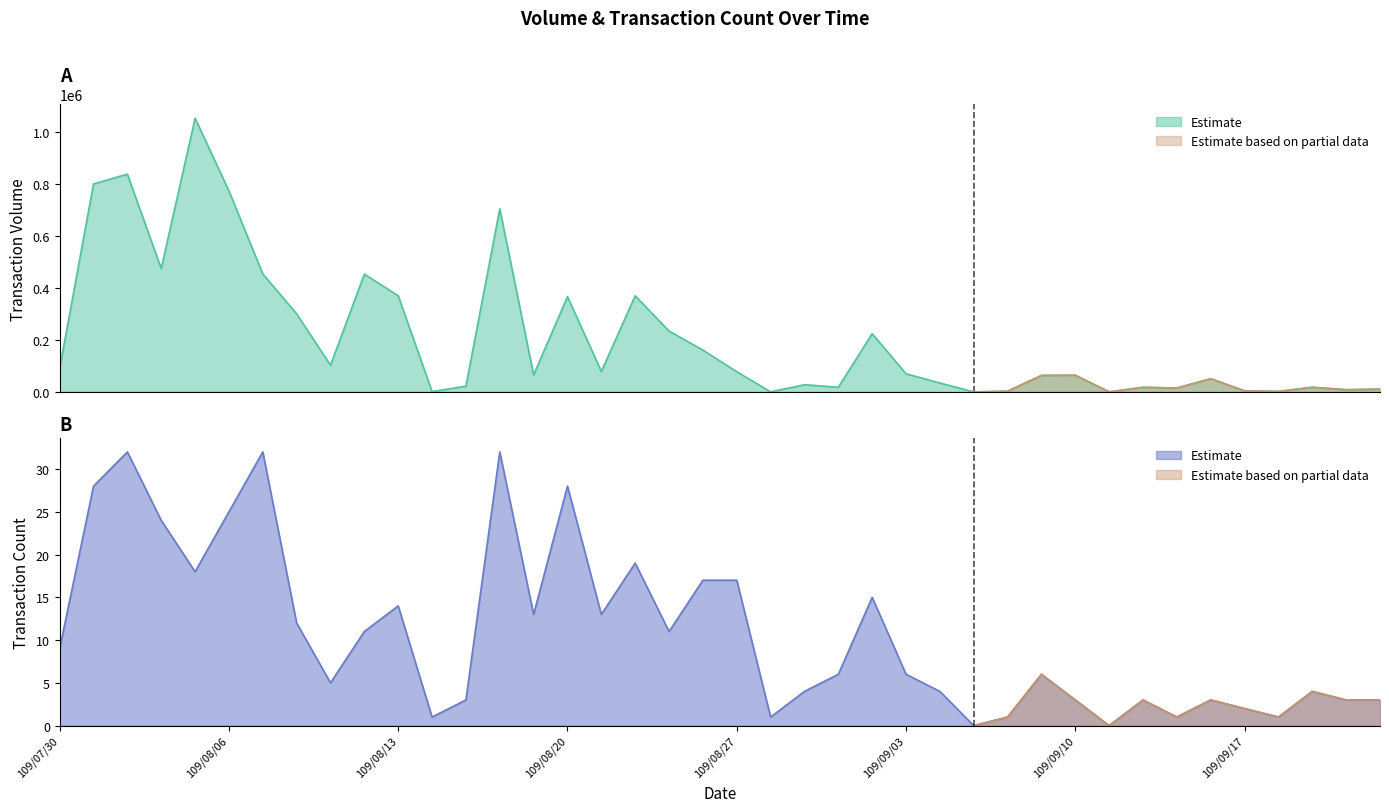

Where does the col_6 series first go above 69580?

109/07/30